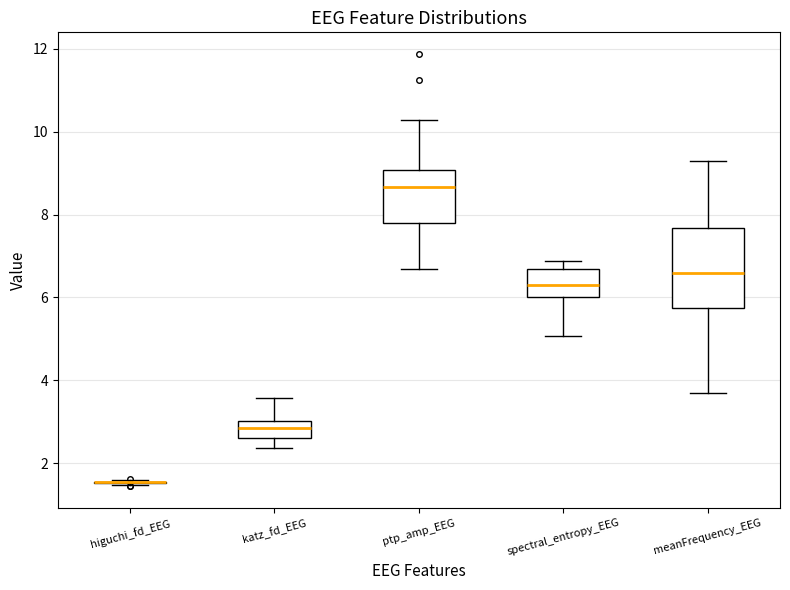

Which box is the tallest, from its lower edge to its upper edge?

meanFrequency_EEG